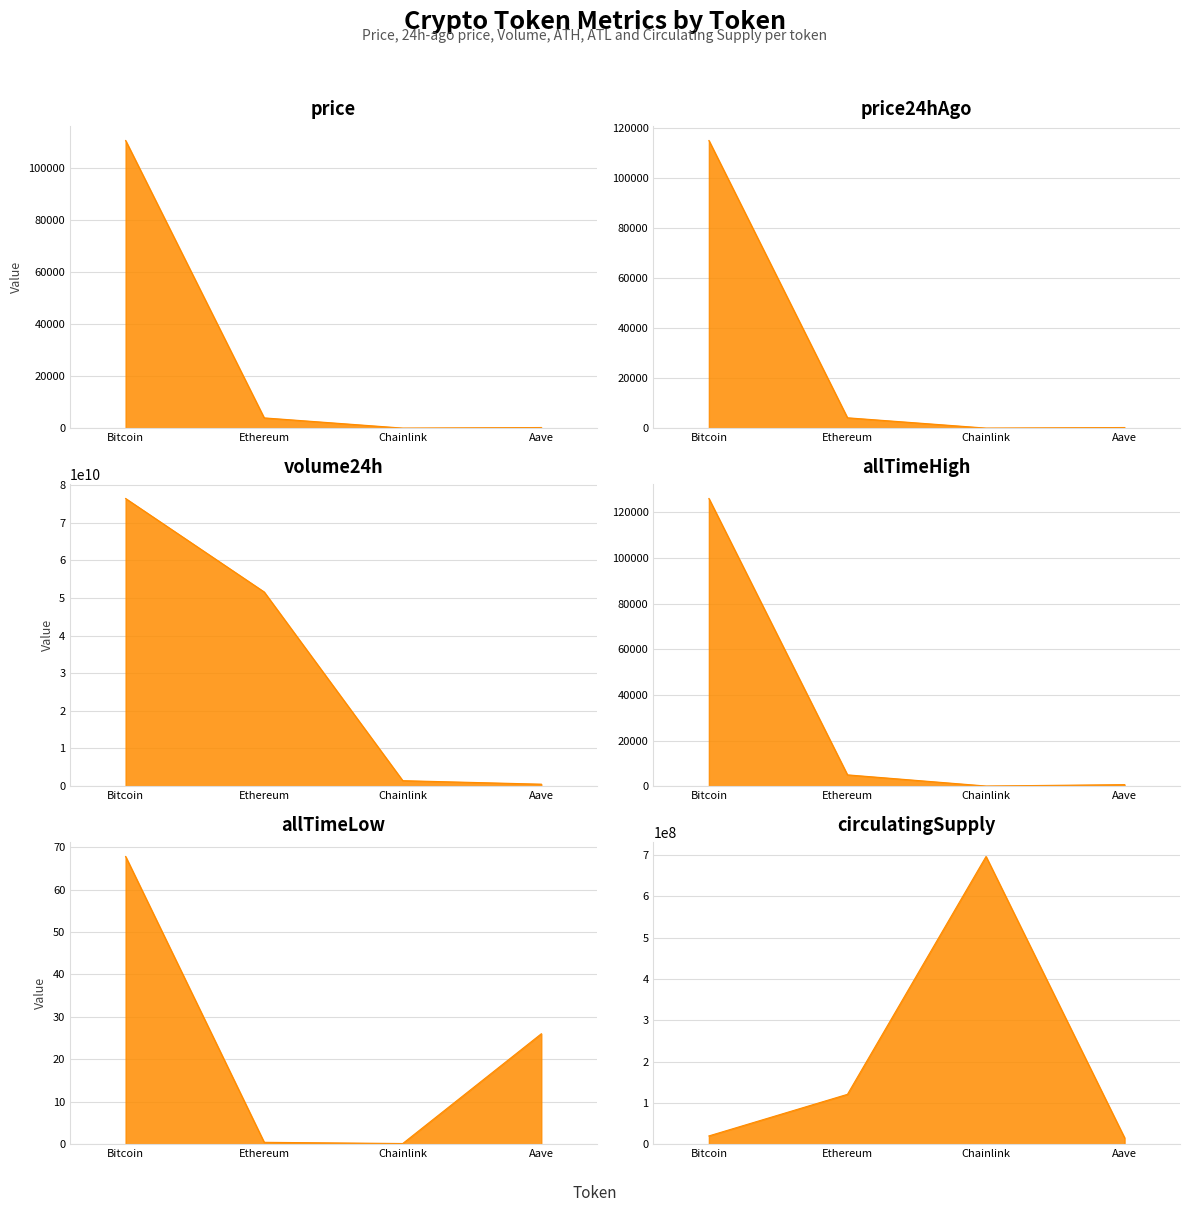

How many lines are shown in the chart?

6